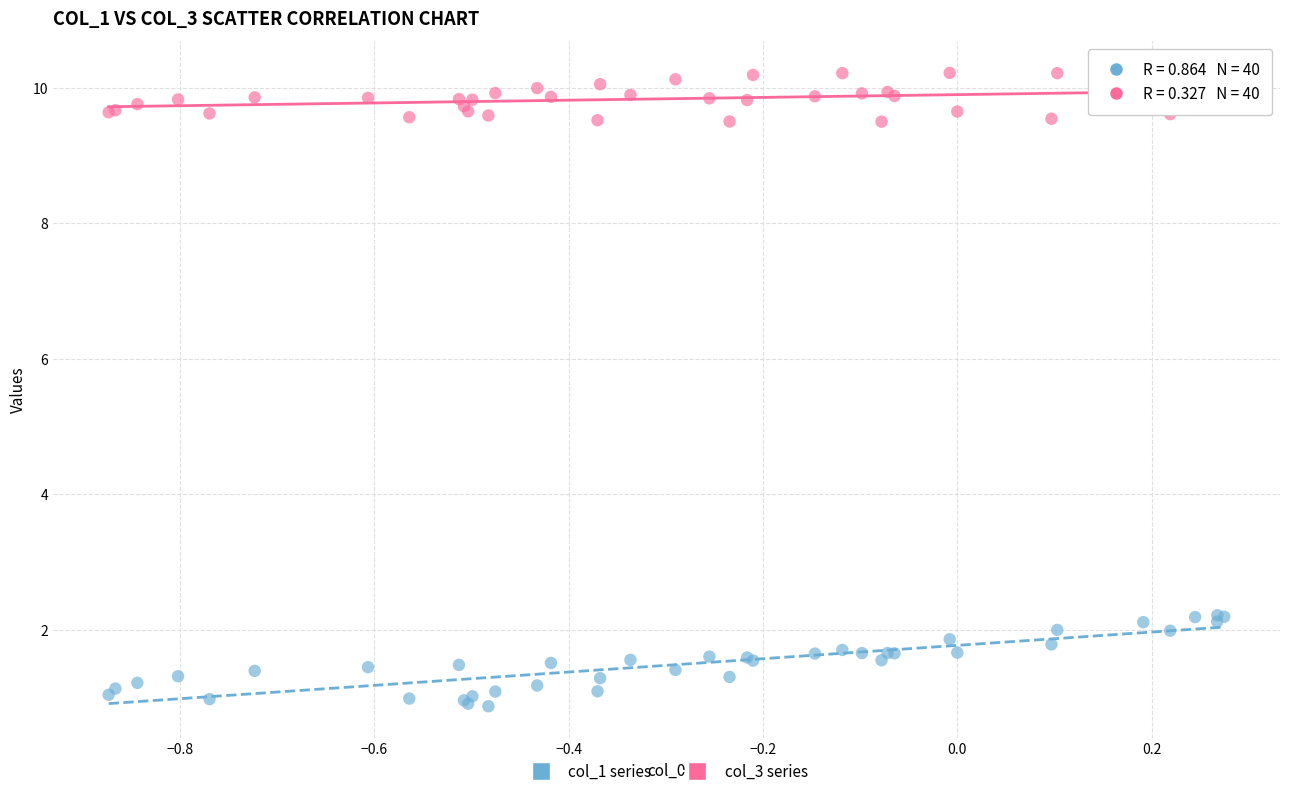

What is the X range (max minus min) for the scatter plot?

1.1